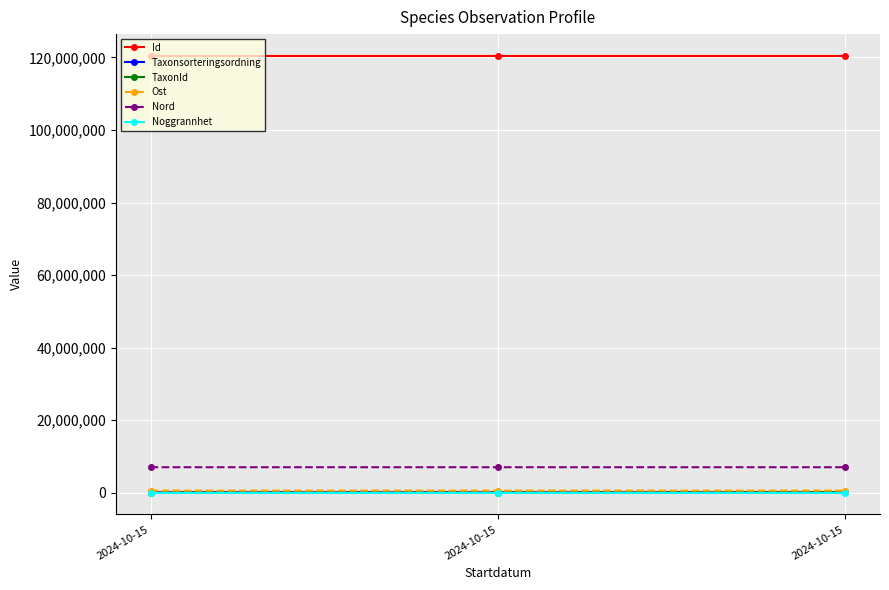

Rank the categories by TaxonId value from lowest to highest.

2024-10-15, 2024-10-15, 2024-10-15